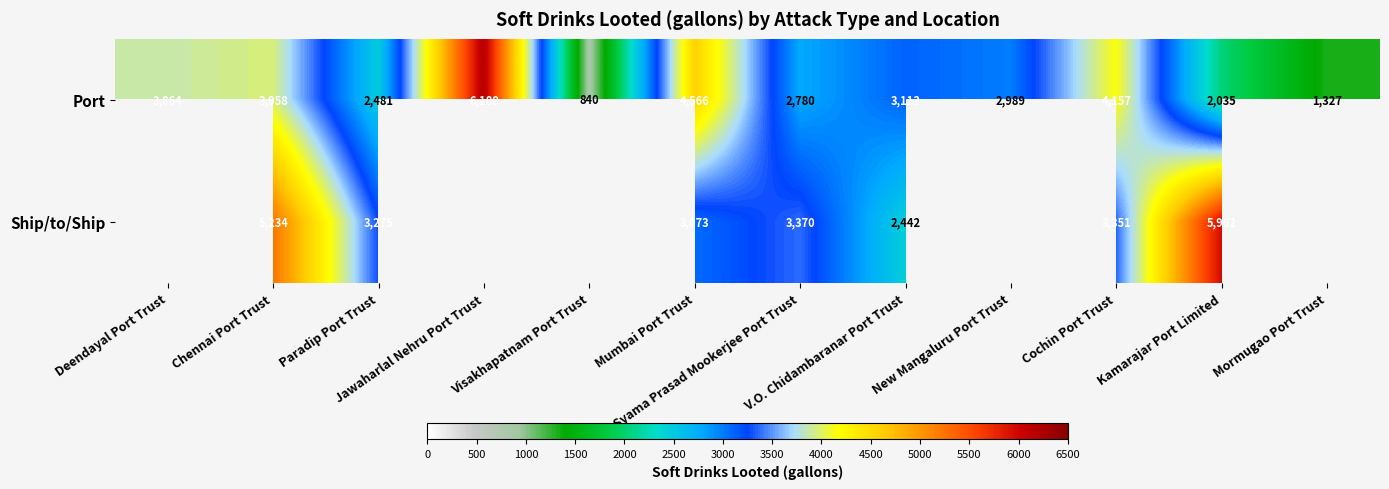

What is the difference between the second highest and minimum values in the Port series?

3726